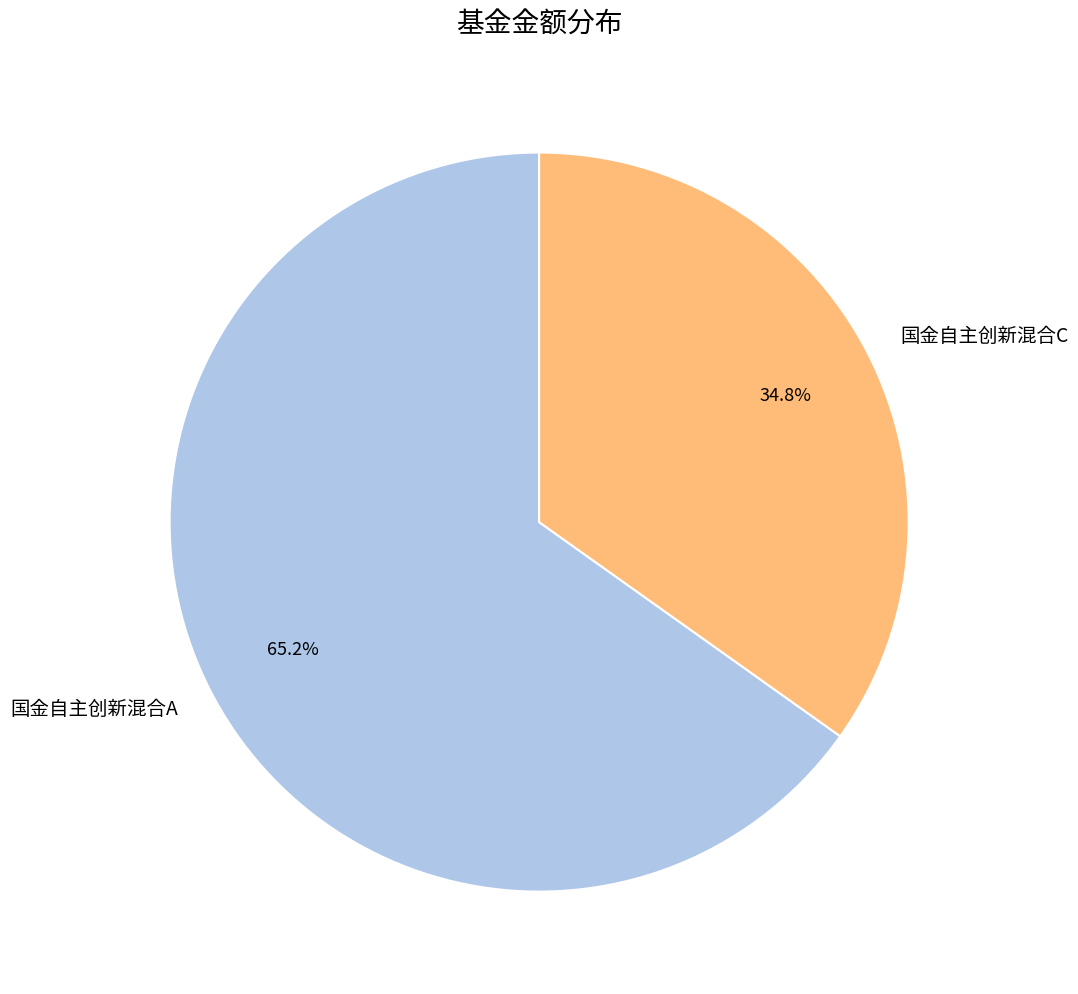

Between 国金自主创新混合C and 国金自主创新混合A, which is larger?

国金自主创新混合A